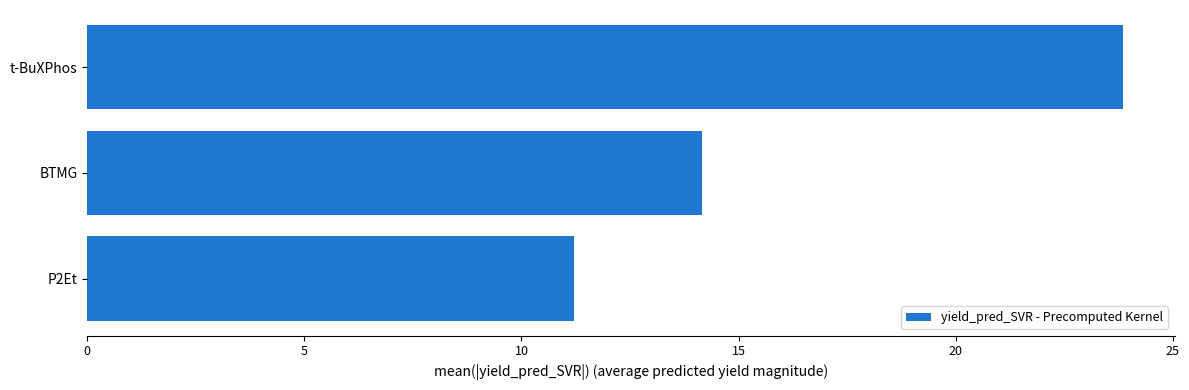

What is the average value?

16.4